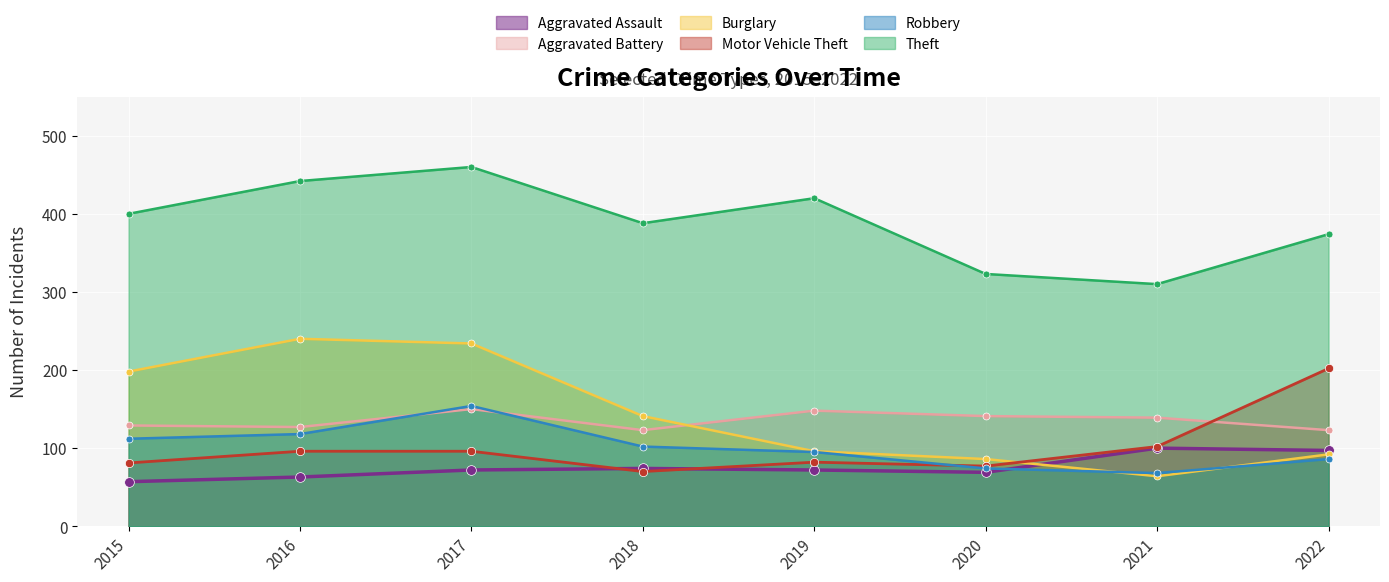

Is it true that Burglary equals 70 at 2017?

False